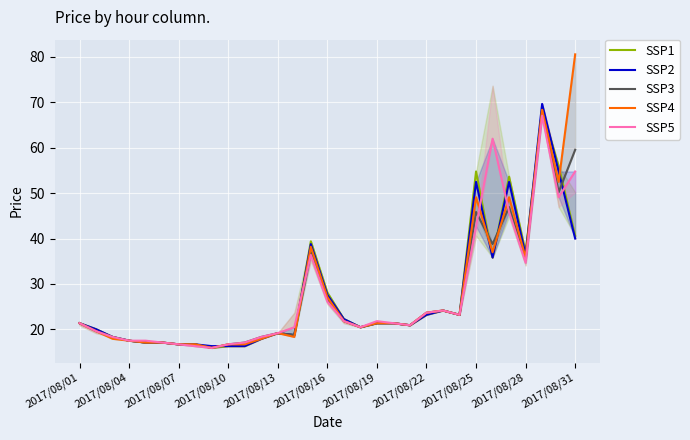

Which series has the largest range (max minus min)?

SSP4